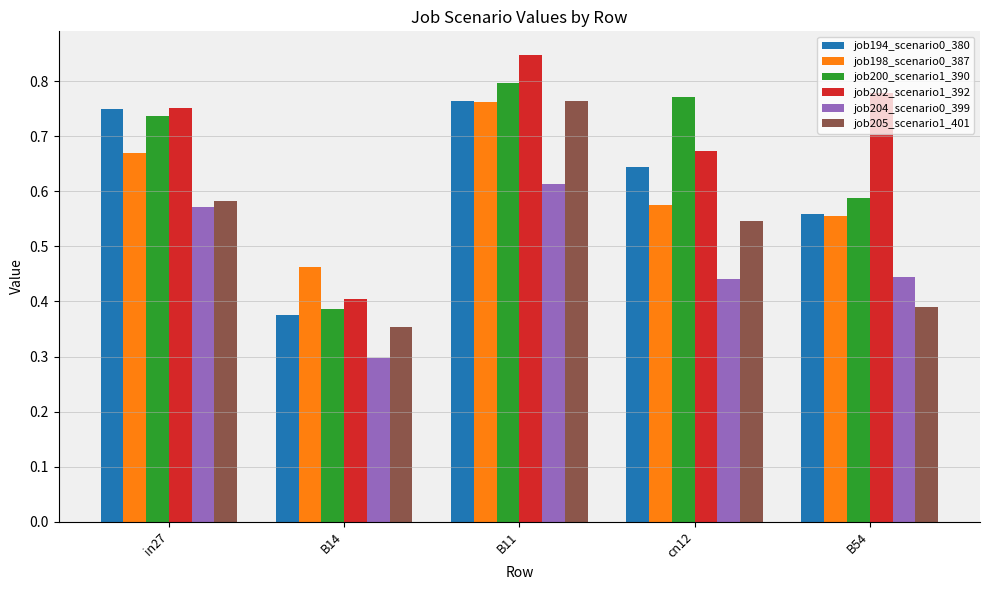

At which category is the sum across all series the highest?

B11